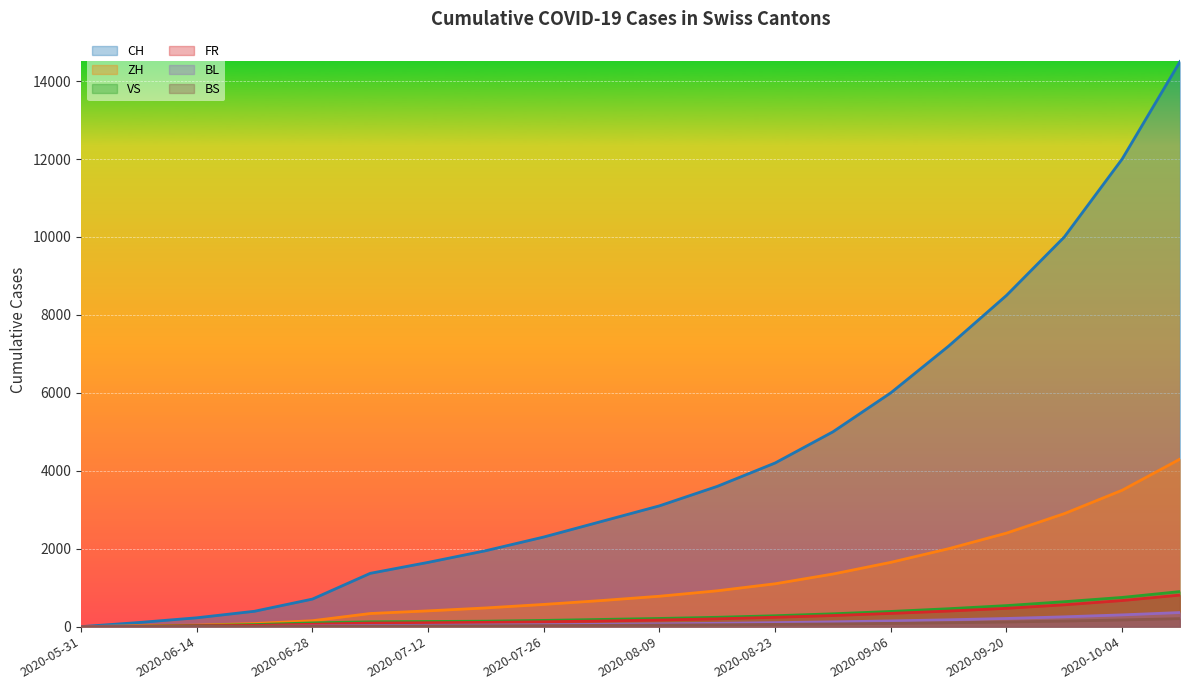

What is the value of the CH point at the 7th from the left?

1649